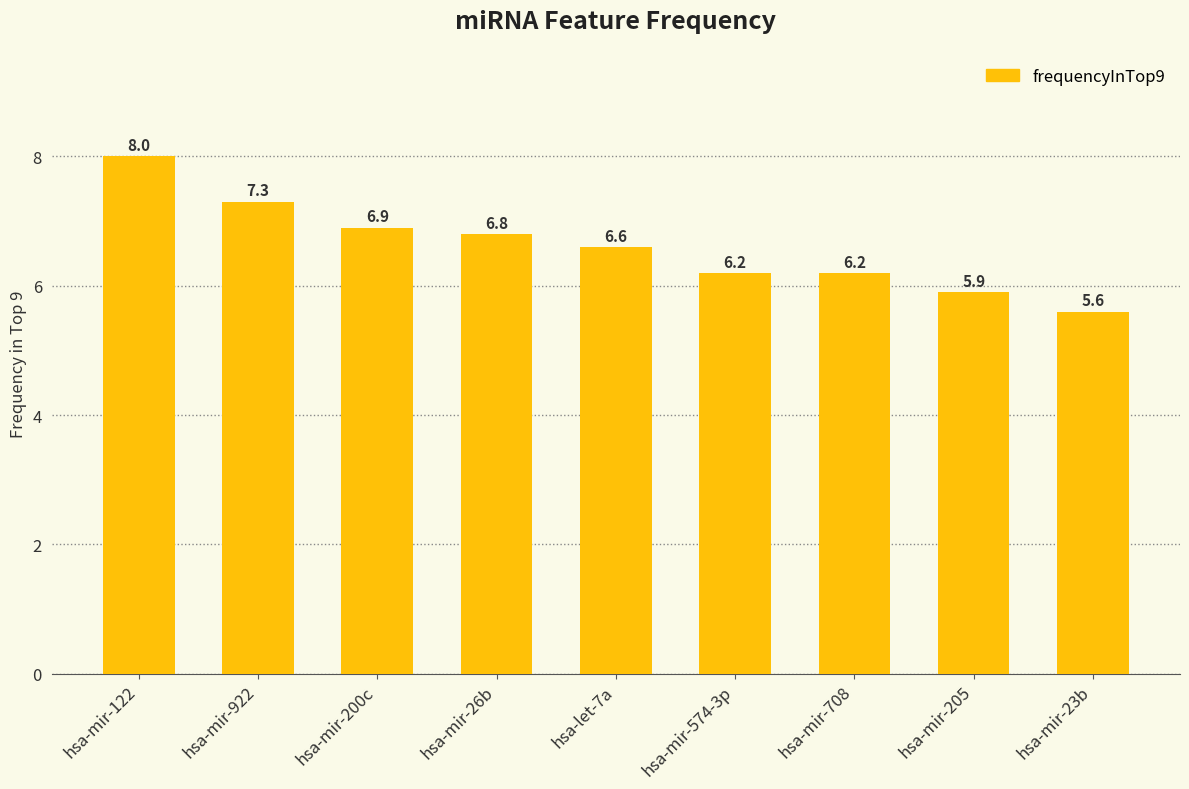

Reading right to left, extract all data points from this chart.

5.6	5.9	6.2	6.2	6.6	6.8	6.9	7.3	8.0